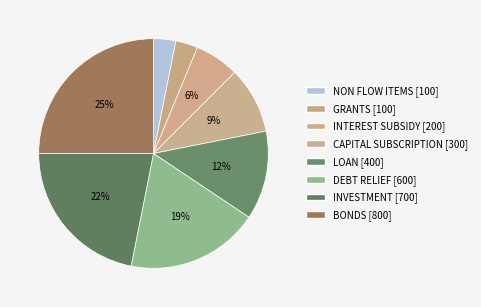

Is the sum of LOAN and CAPITAL SUBSCRIPTION greater than half?

No